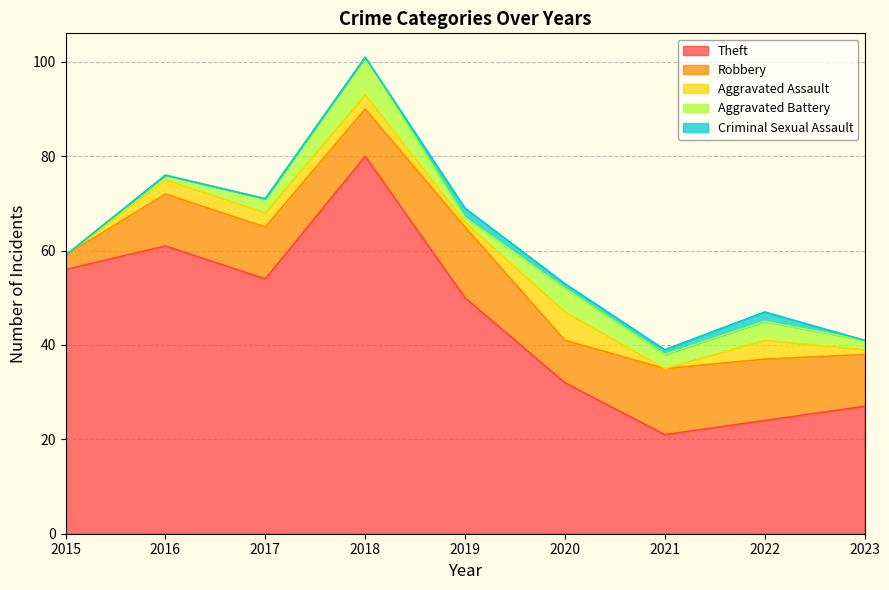

Which series has the largest range (max minus min)?

Theft